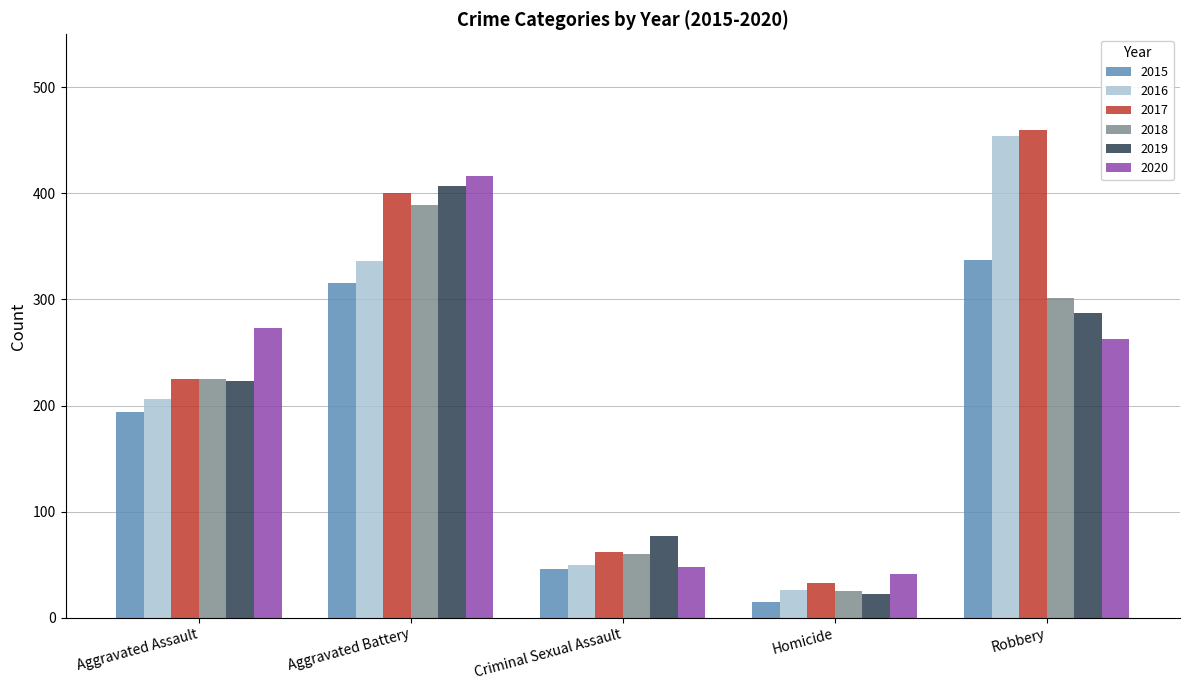

At which label is 2016 closest to 240?

Aggravated Assault